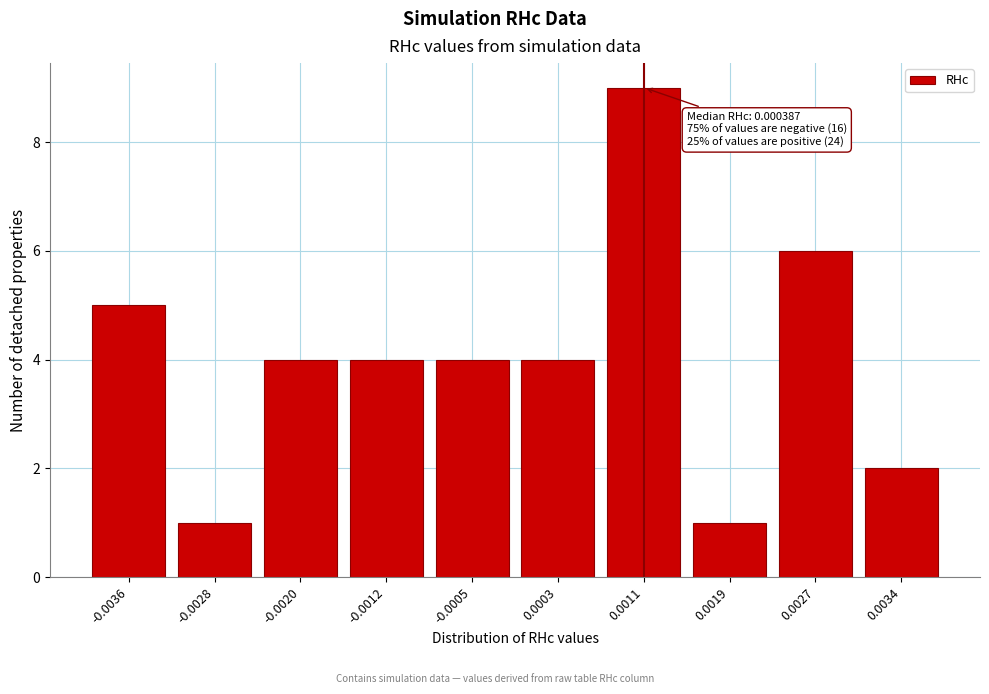

Reading left to right, extract all data points from this chart.

-0.0036=5	-0.0028=1	-0.0020=4	-0.0012=4	-0.0005=4	0.0003=4	0.0011=9	0.0019=1	0.0027=6	0.0034=2